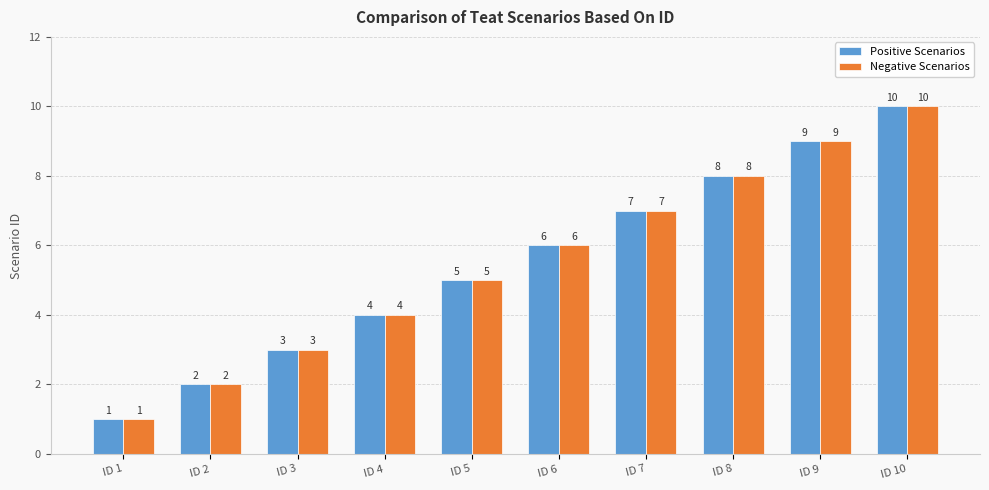

Reading left to right, what are all the values shown in this chart?

Positive Scenarios: 1	2	3	4	5	6	7	8	9	10
Negative Scenarios: 1	2	3	4	5	6	7	8	9	10